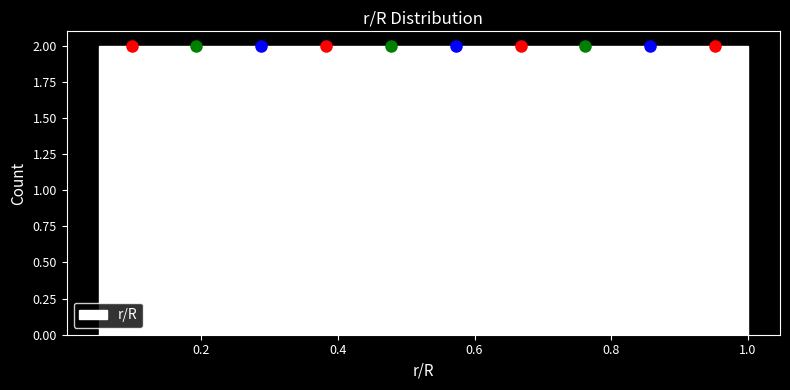

Reading left to right, list every bar in this chart as the range it spans on the x-axis followed by its height. Neither the bar edges nor the heights are printed on the chart, so give them approximately, as read against the axes.

0.050 to 0.145: 2
0.145 to 0.240: 2
0.240 to 0.335: 2
0.335 to 0.430: 2
0.430 to 0.525: 2
0.525 to 0.620: 2
0.620 to 0.715: 2
0.715 to 0.810: 2
0.810 to 0.905: 2
0.905 to 1.000: 2